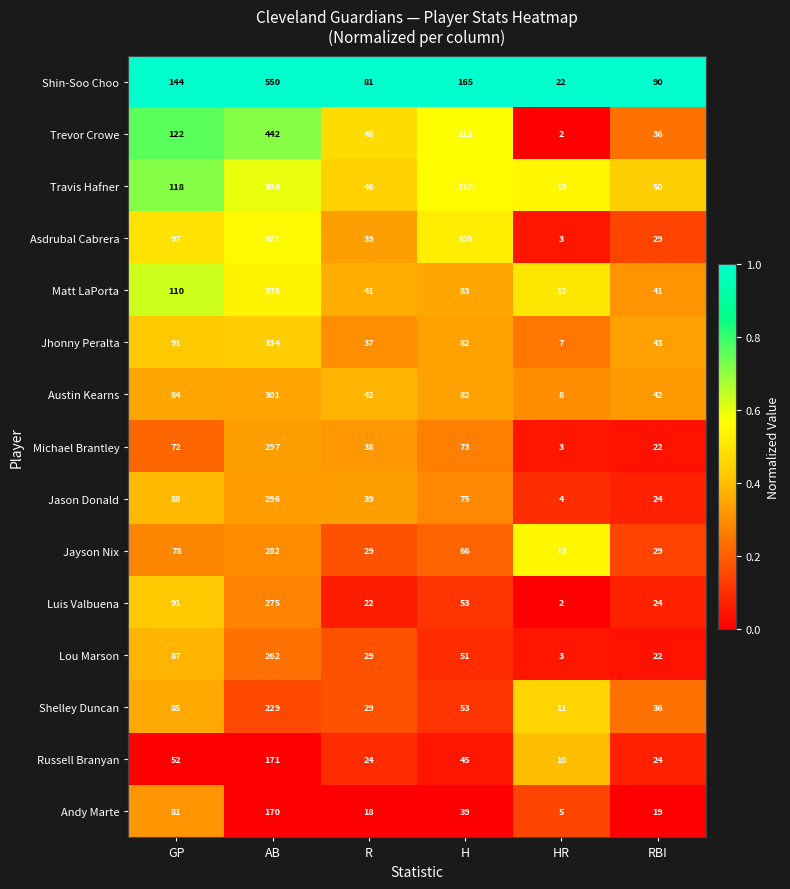

What is the difference between the maximum and second lowest values in the Travis Hafner series?

350